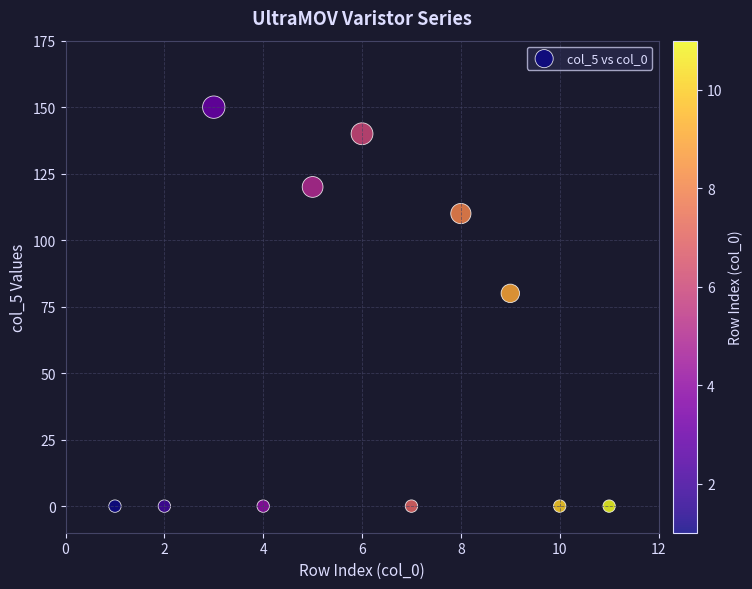

What Y value in the scatter plot is closest to 75?

80